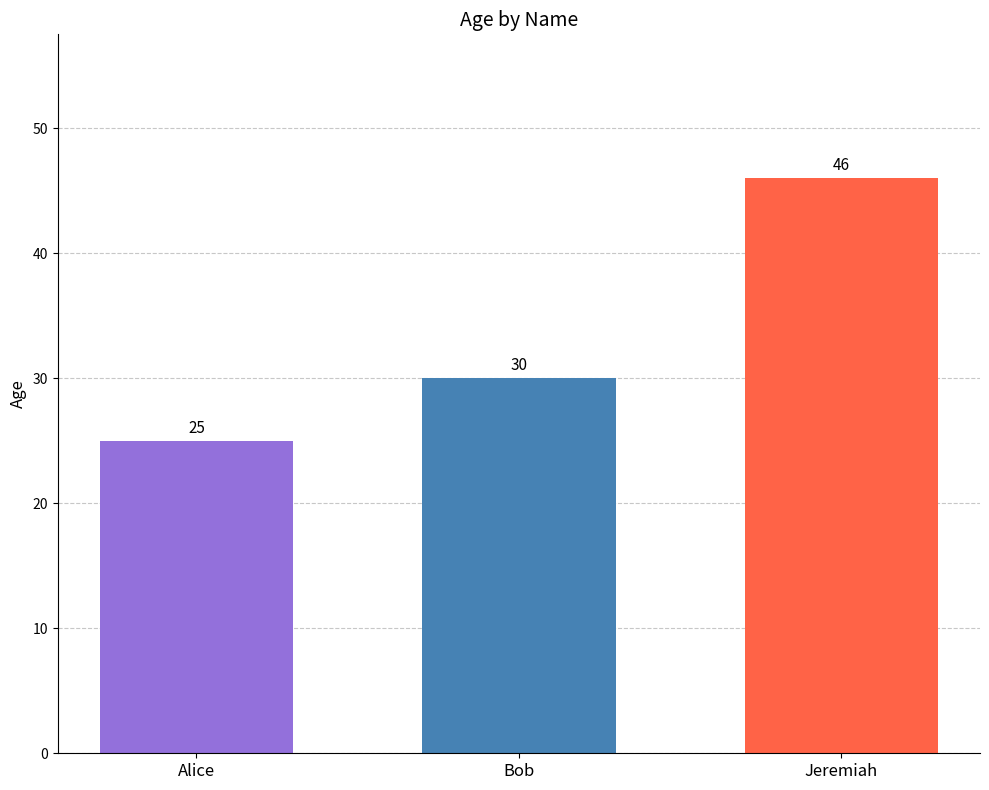

What is the sum of the values at Alice and Bob?

55